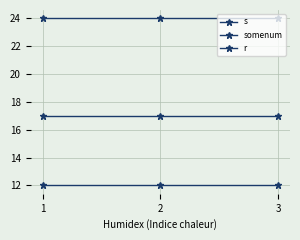

Does the chart have visible grid lines?

Yes